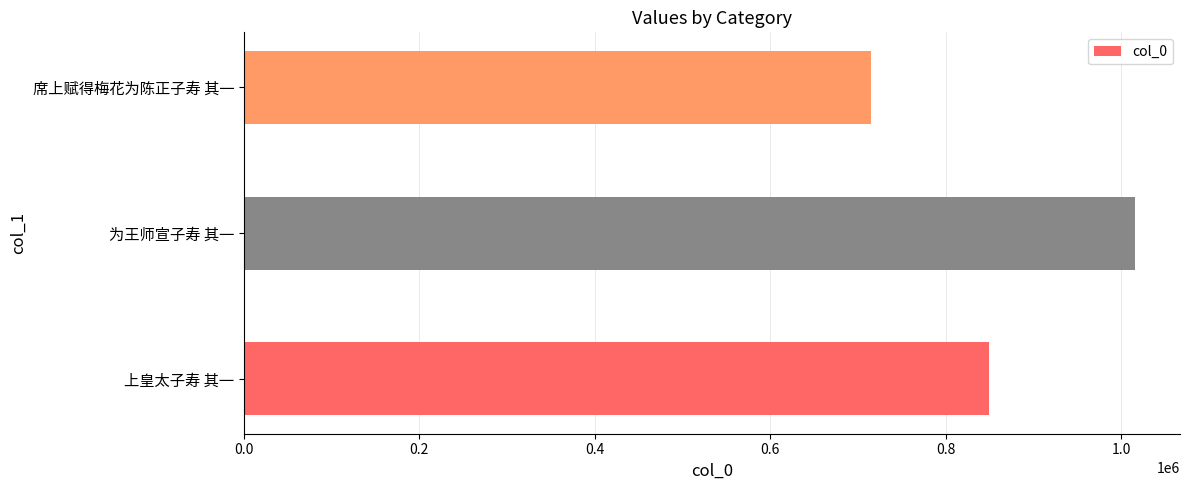

Reading top to bottom, list all the values displayed in this chart.

714417	1016286	849301